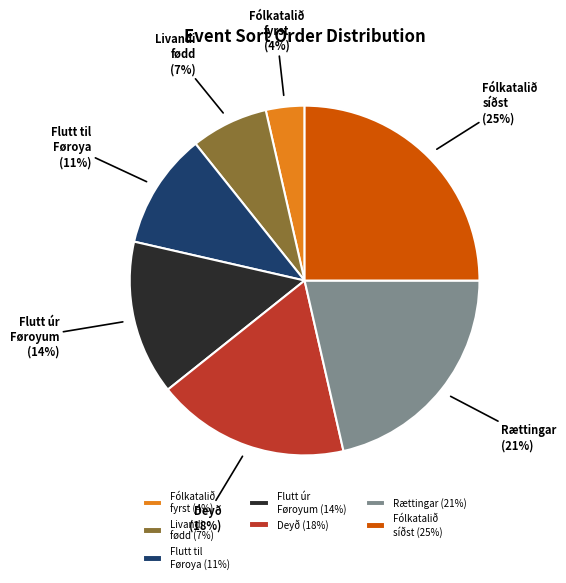

To the nearest percent, what is the combined percentage of Flutt úr Føroyum and Fólkatalið síðst?

39%